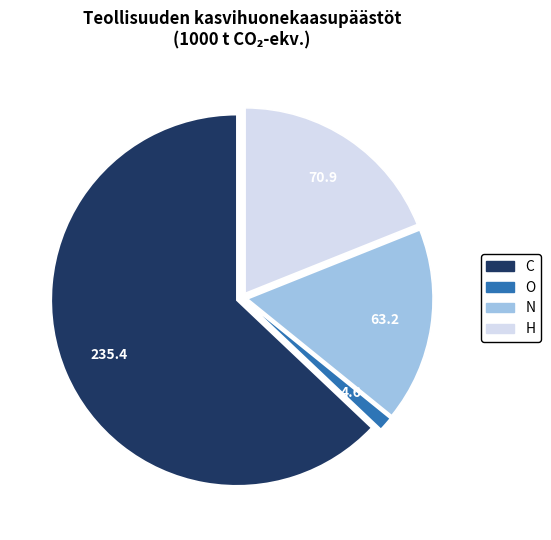

How many segments does this pie chart have?

4